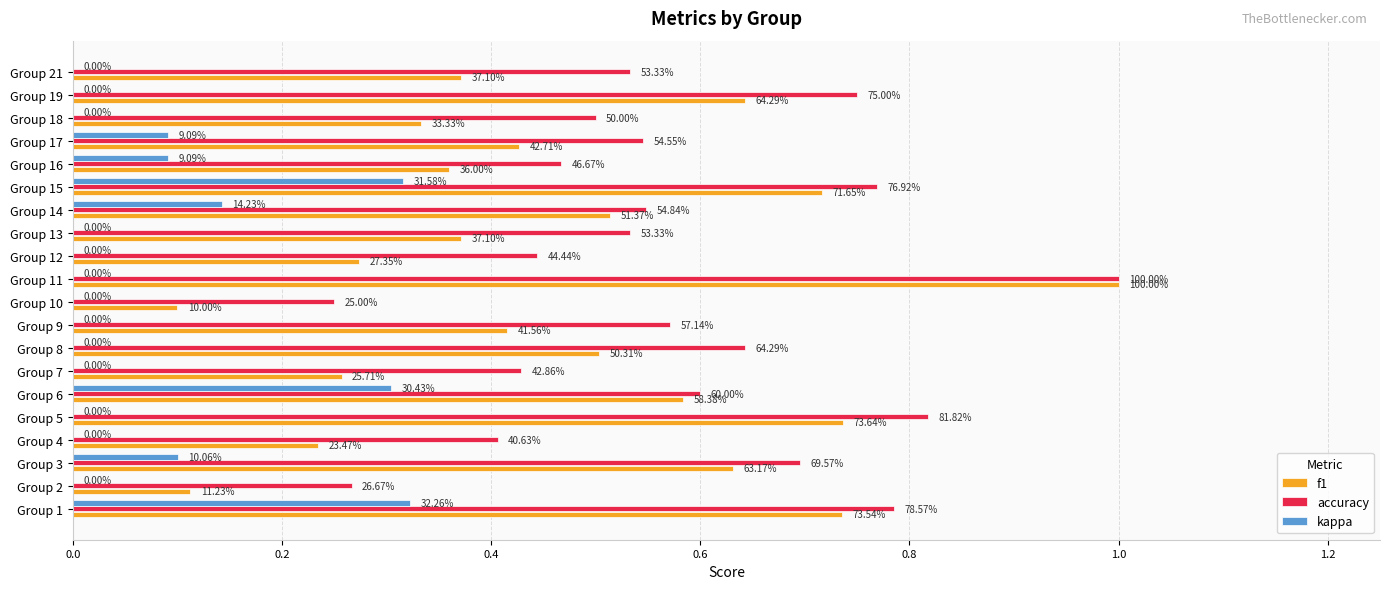

What are all the series names shown in the legend?

f1, accuracy, kappa